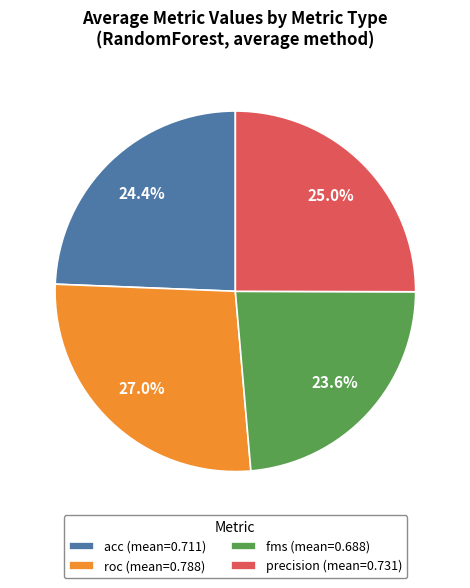

What percentage is NOT represented by precision?

75.0%